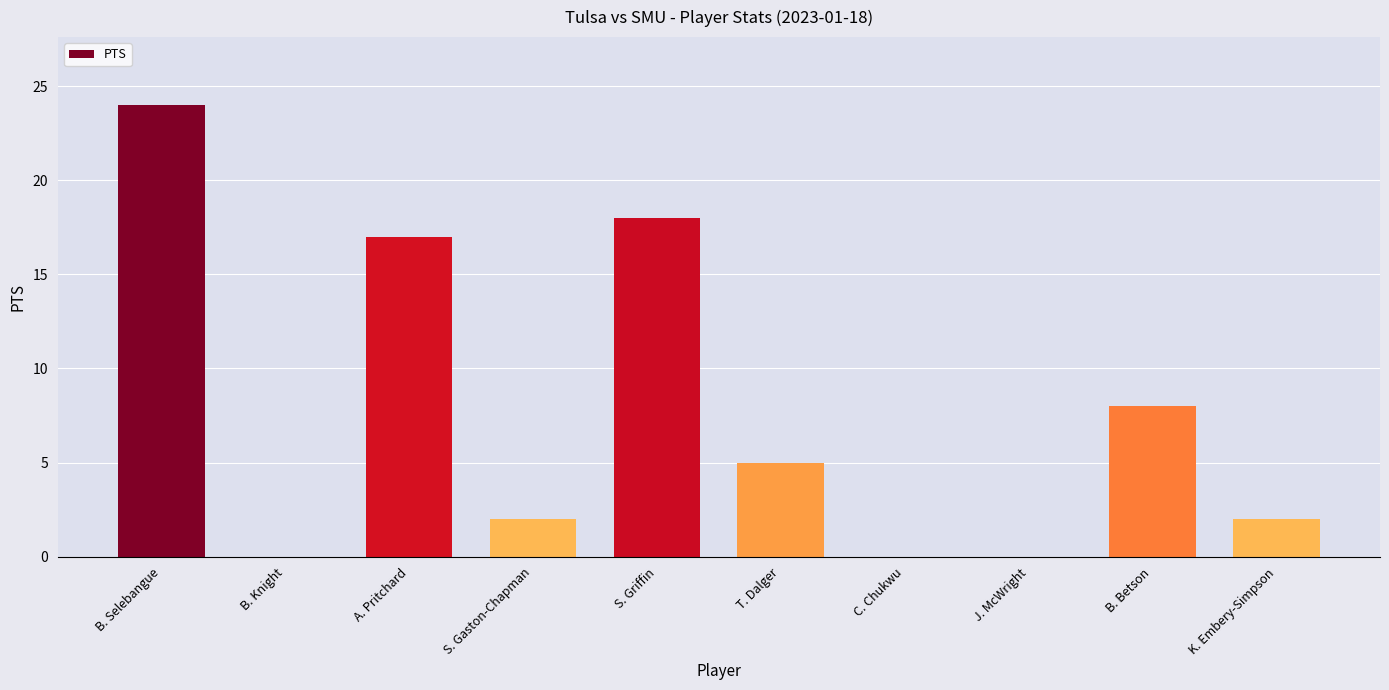

Between S. Gaston-Chapman and B. Betson, which is larger?

B. Betson